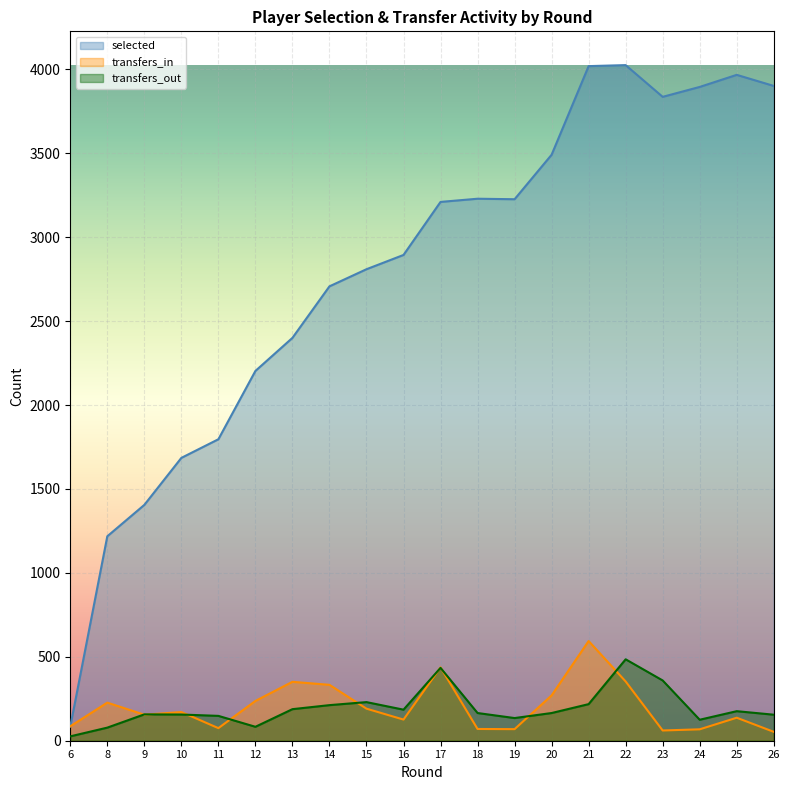

What is the lowest value of the transfers_in series?

53